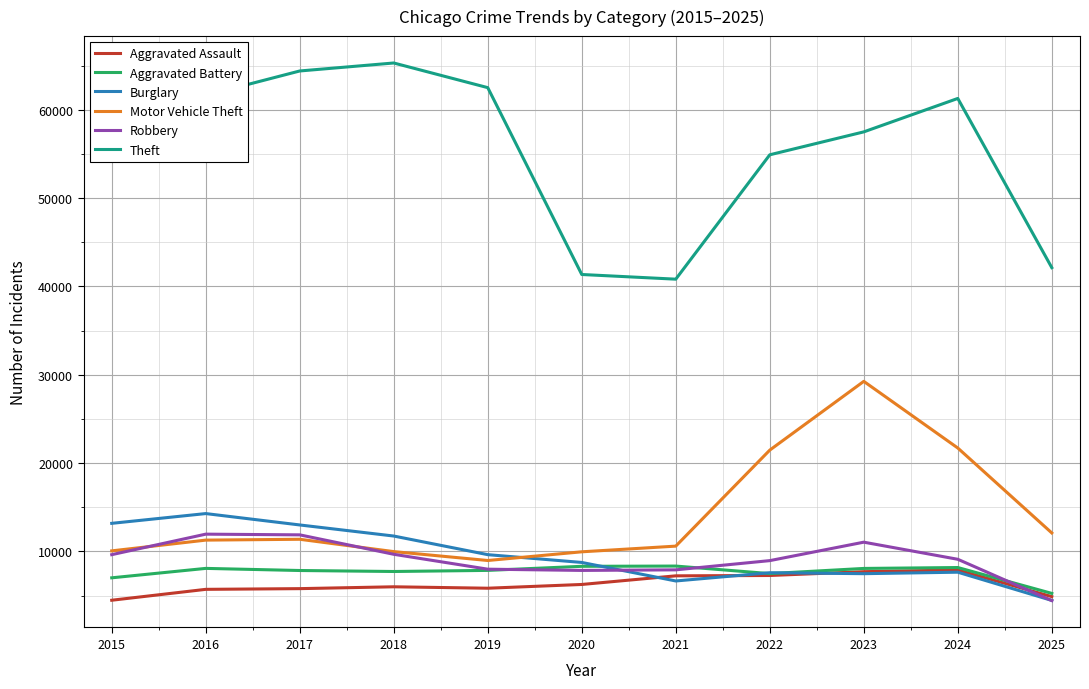

What is the difference between the highest and lowest values at 2018?

59288